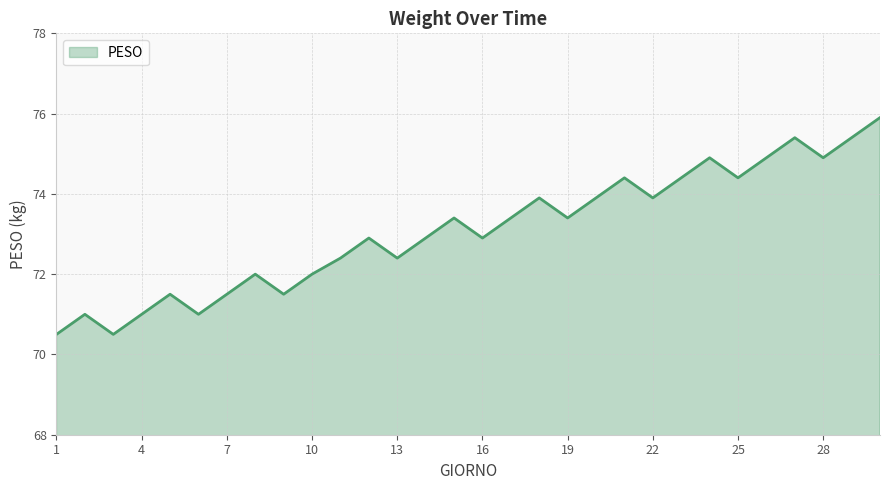

What is the difference between the maximum and minimum values?

5.4